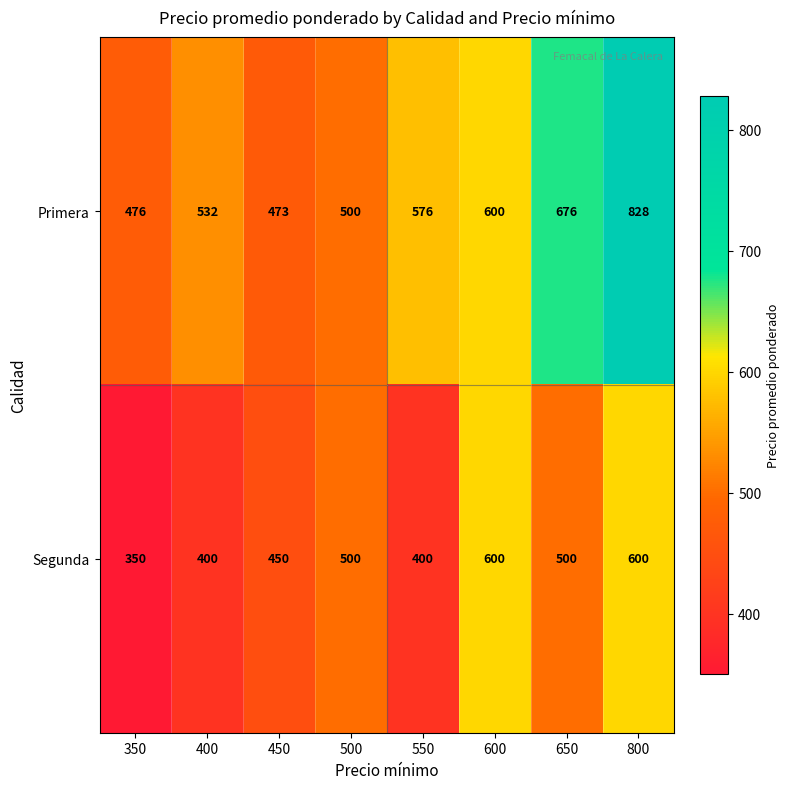

What is the sum of all Segunda values?

3800